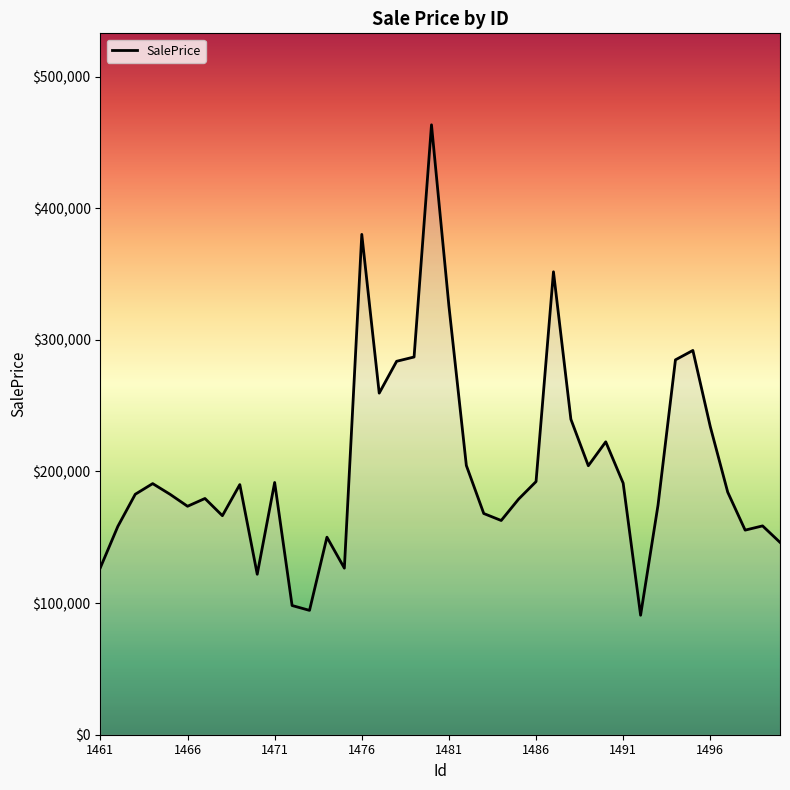

What is the greatest value displayed?

463351.1